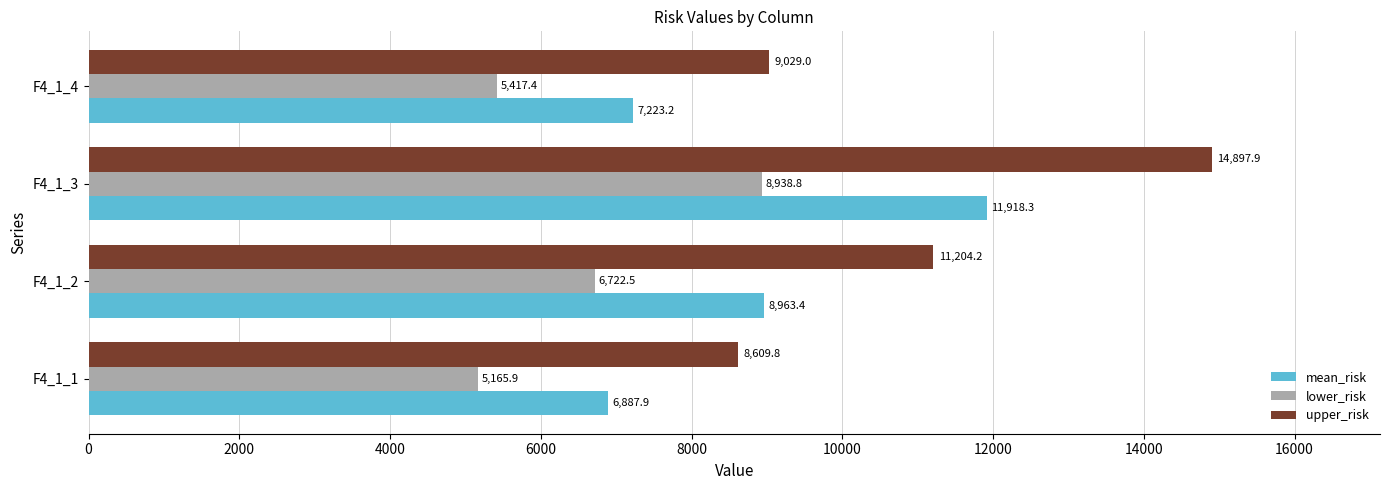

What are all the series names shown in the legend?

mean_risk, lower_risk, upper_risk